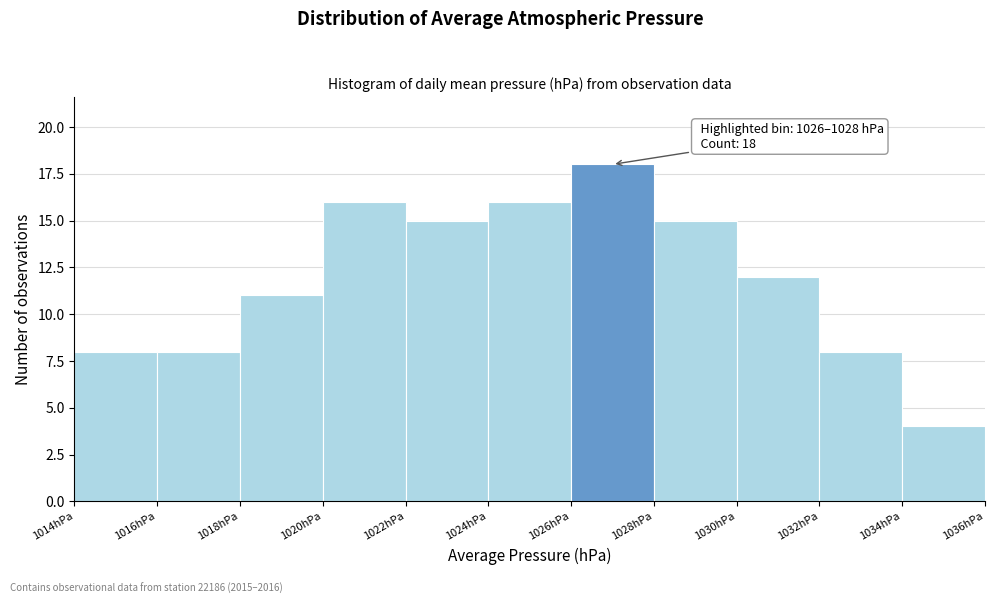

Over which range of the x-axis is the bar tallest?

1026 to 1028